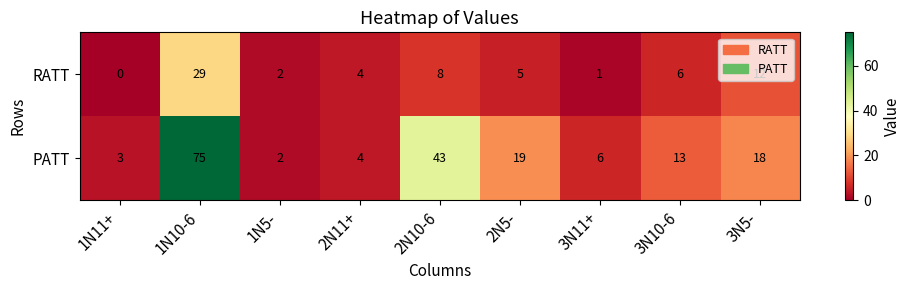

Which series changed the most between 1N5- and 3N10-6?

PATT